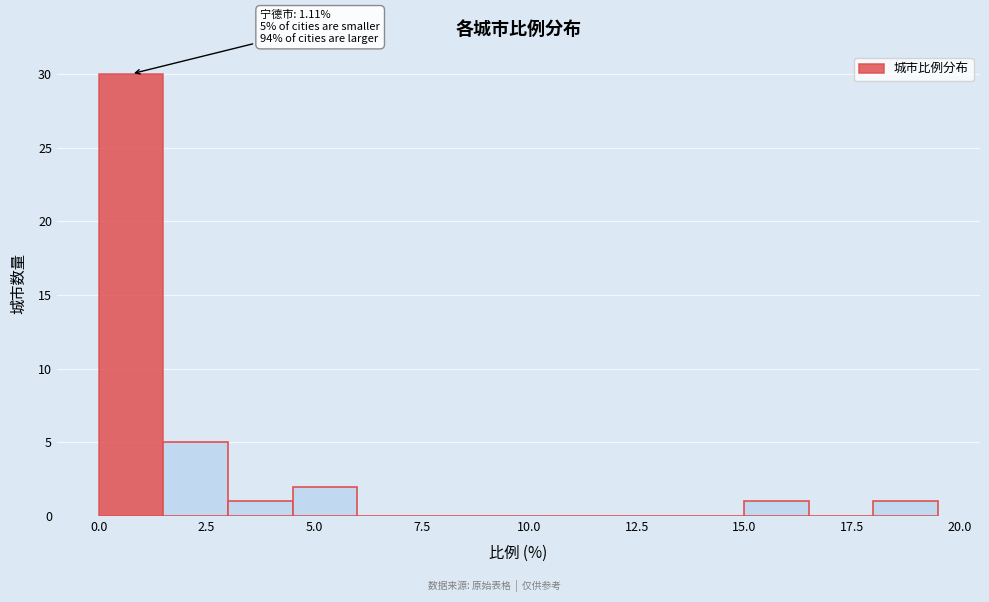

Read against the x-axis, roughly where is the centre of the tallest bar?

1.0